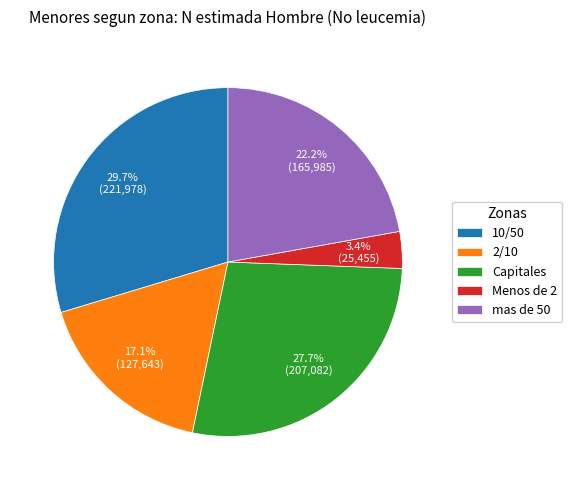

To the nearest percent, what percentage of the pie is Capitales?

28%